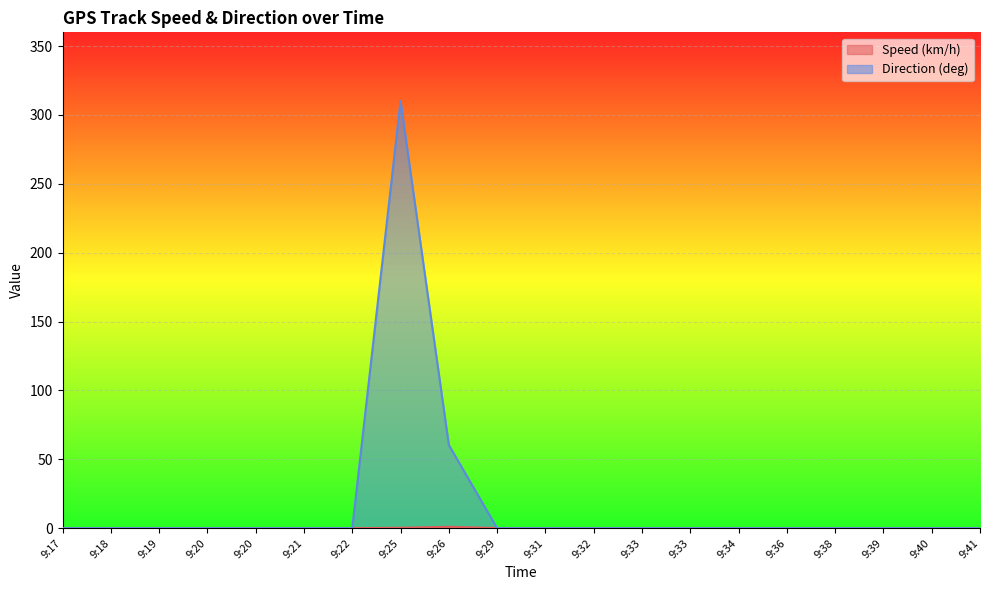

Is the value of Direction (deg) at 9:36 greater than the value of Speed (km/h) at 9:38?

No